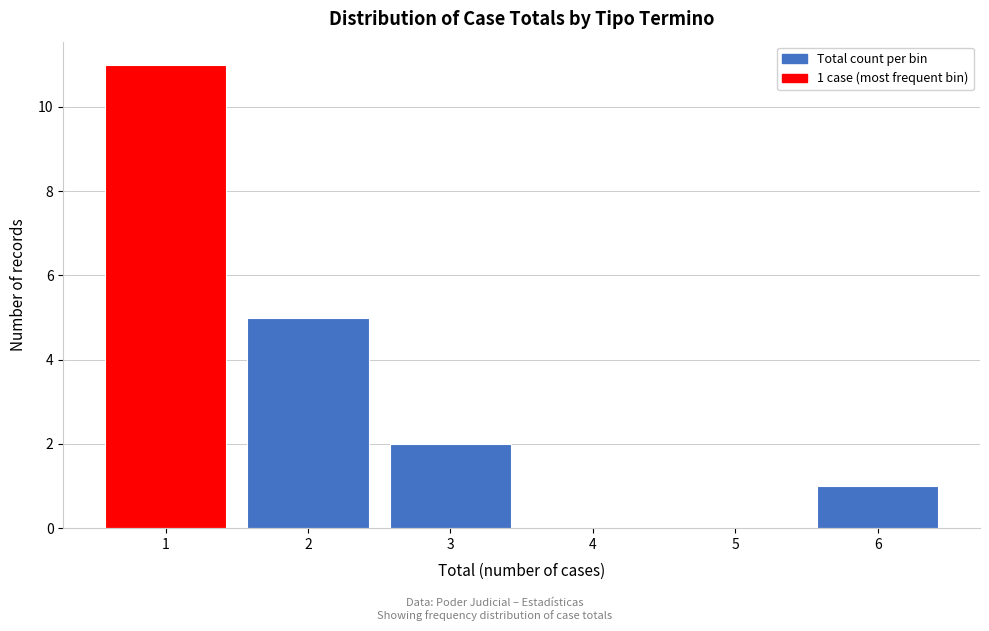

Over which range of the x-axis is the bar tallest?

0.5 to 1.5